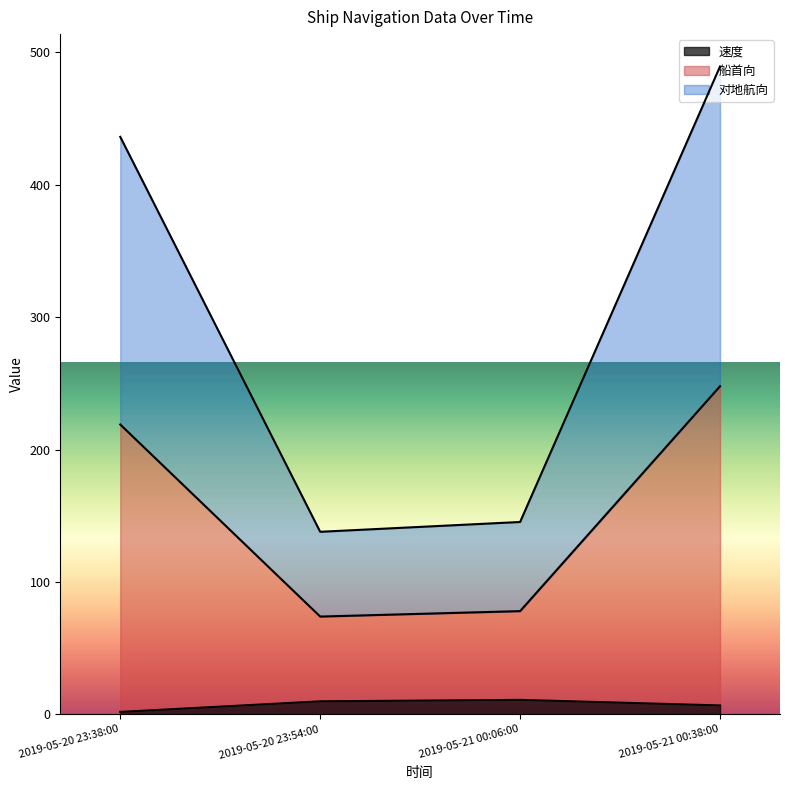

True or false: 速度 and 船首向 cross at least once.

False